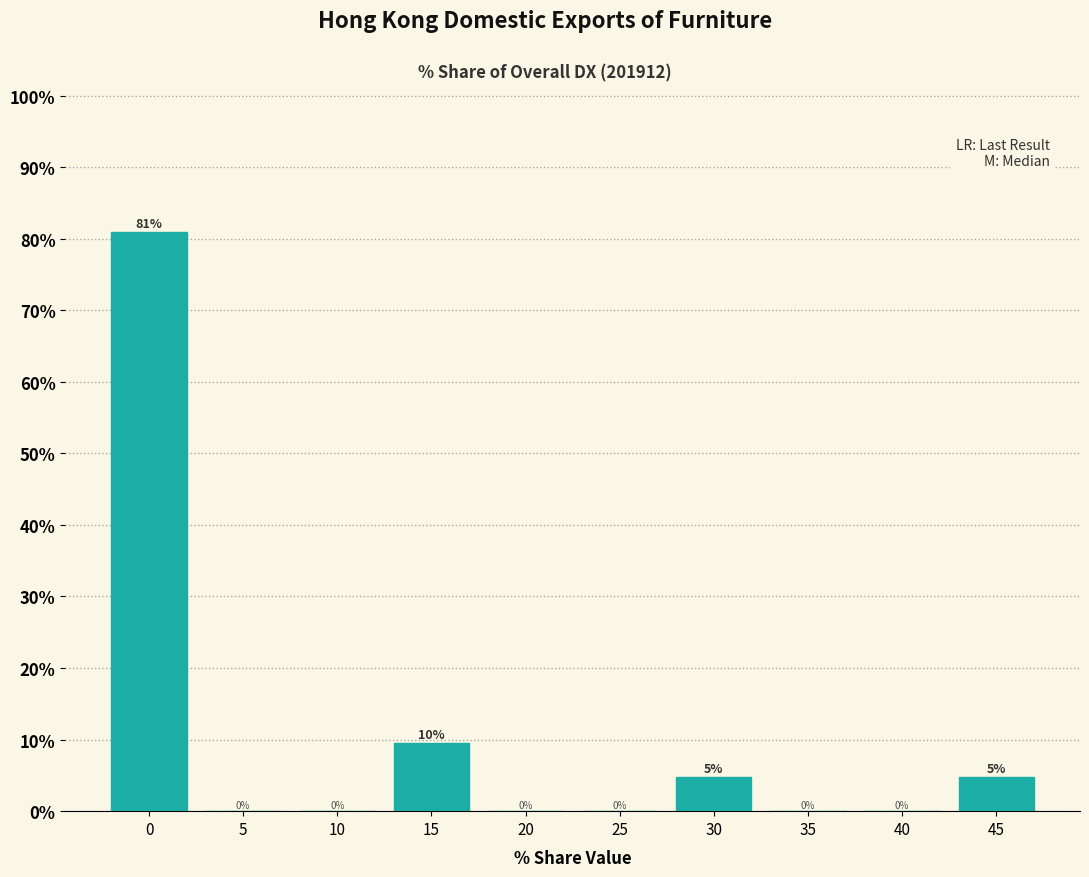

Between 30 and 10, which is larger?

30